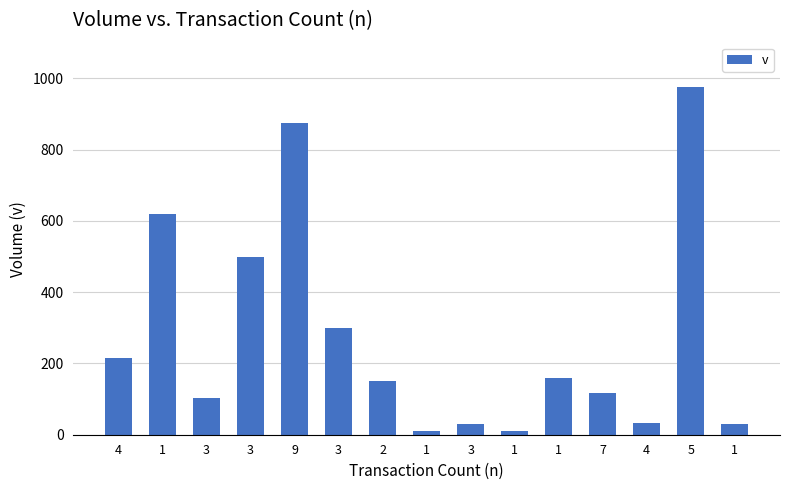

The value at 3 is 451.7. True or false?

False